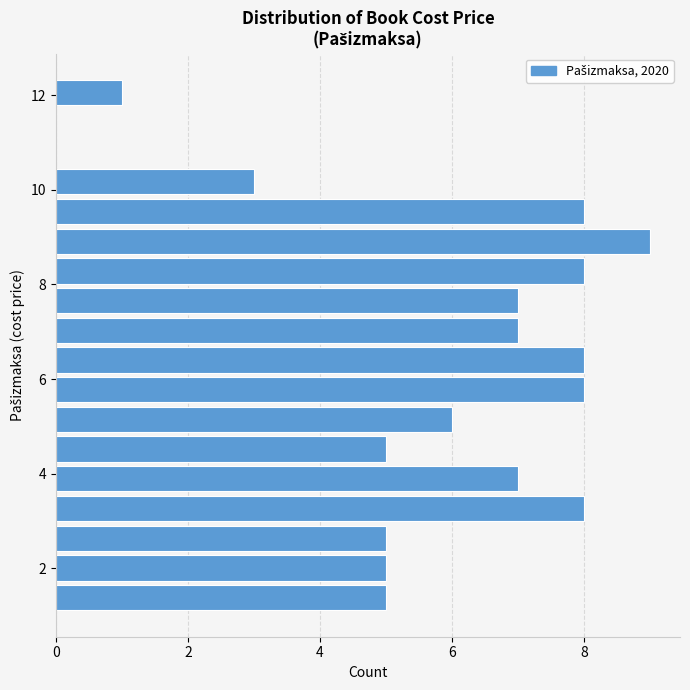

Around what value on the y-axis is the longest bar? Give the approximate position of its centre, as read against the axis.

9.0